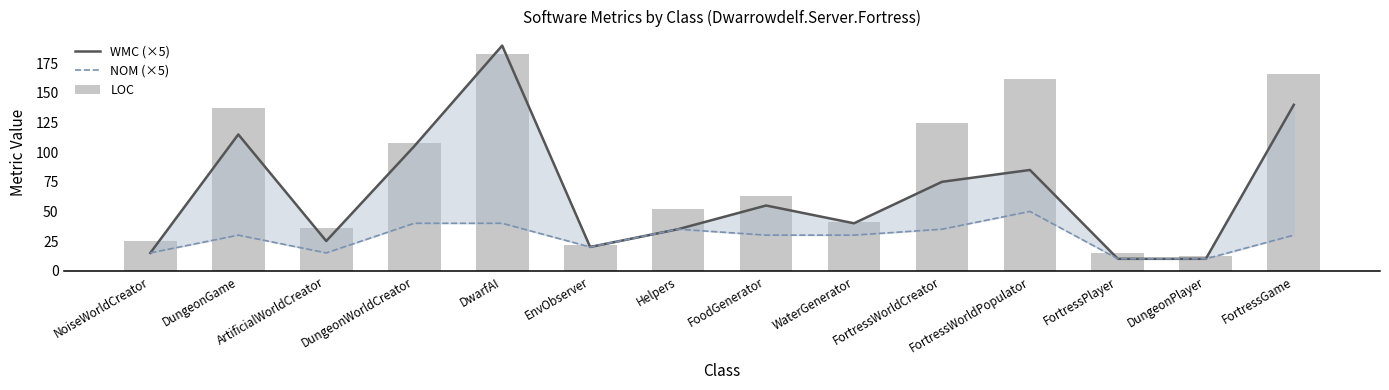

At which label is NOM (×5) closest to 30?

DungeonGame